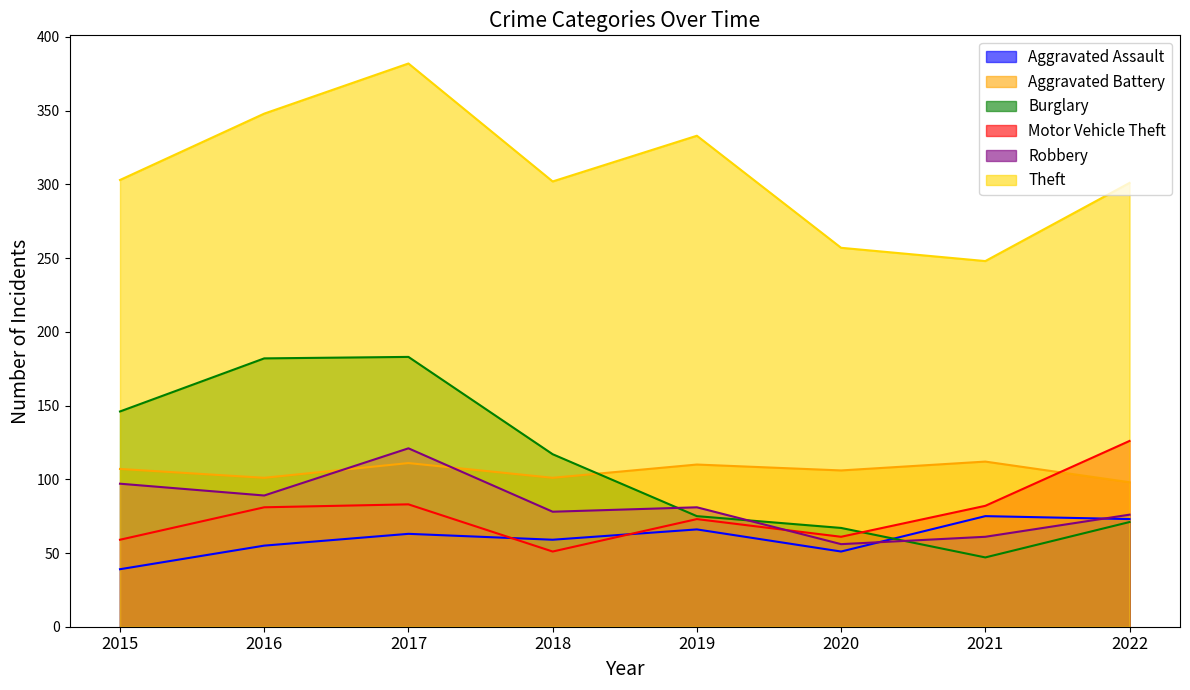

Reading left to right, transcribe all the data shown in this chart.

Aggravated Assault: 2015=39	2016=55	2017=63	2018=59	2019=66	2020=51	2021=75	2022=73
Aggravated Battery: 2015=107	2016=101	2017=111	2018=101	2019=110	2020=106	2021=112	2022=98
Burglary: 2015=146	2016=182	2017=183	2018=117	2019=75	2020=67	2021=47	2022=71
Motor Vehicle Theft: 2015=59	2016=81	2017=83	2018=51	2019=73	2020=61	2021=82	2022=126
Robbery: 2015=97	2016=89	2017=121	2018=78	2019=81	2020=56	2021=61	2022=76
Theft: 2015=303	2016=348	2017=382	2018=302	2019=333	2020=257	2021=248	2022=301